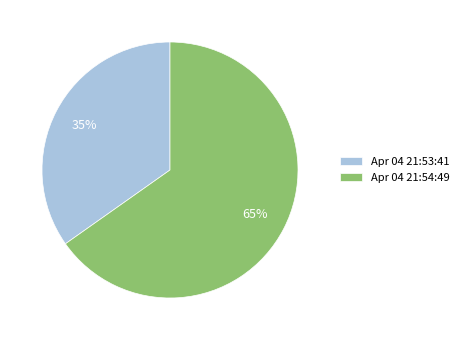

The Apr 04 21:54:49 slice represents 56% of the pie. True or false?

False